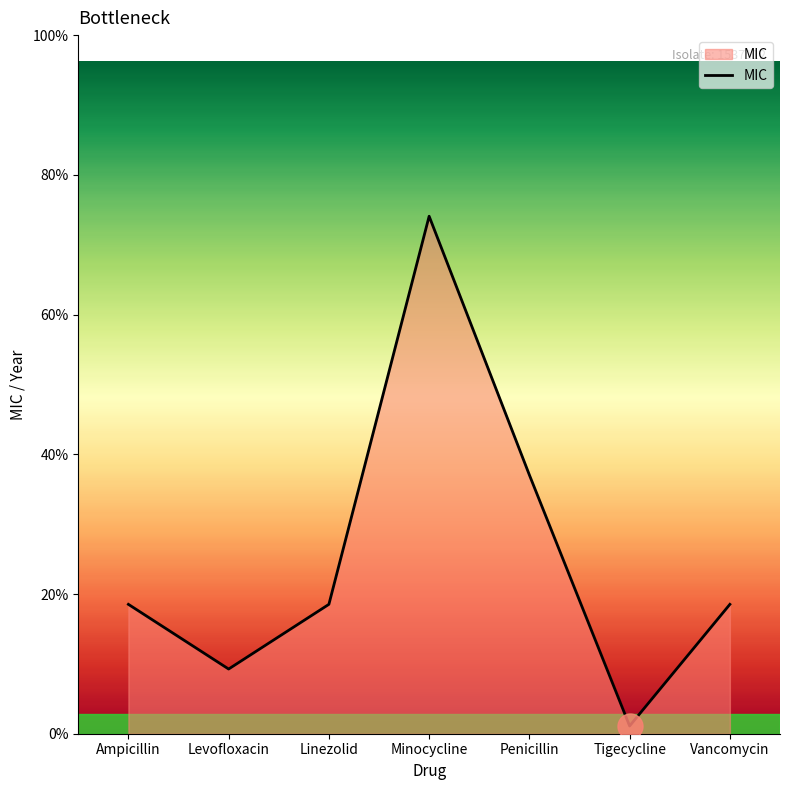

Rank the categories by value from highest to lowest.

Minocycline, Penicillin, Ampicillin, Linezolid, Vancomycin, Levofloxacin, Tigecycline